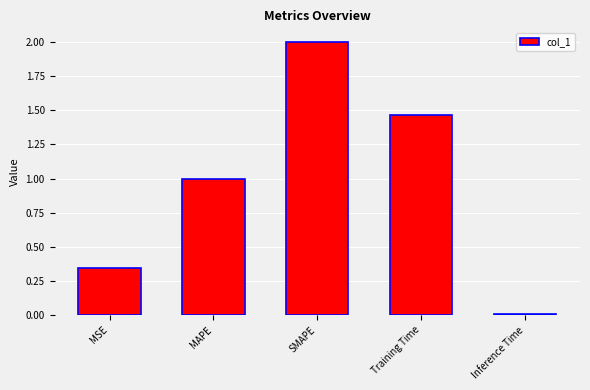

Rank the categories by value from highest to lowest.

SMAPE, Training Time, MAPE, MSE, Inference Time